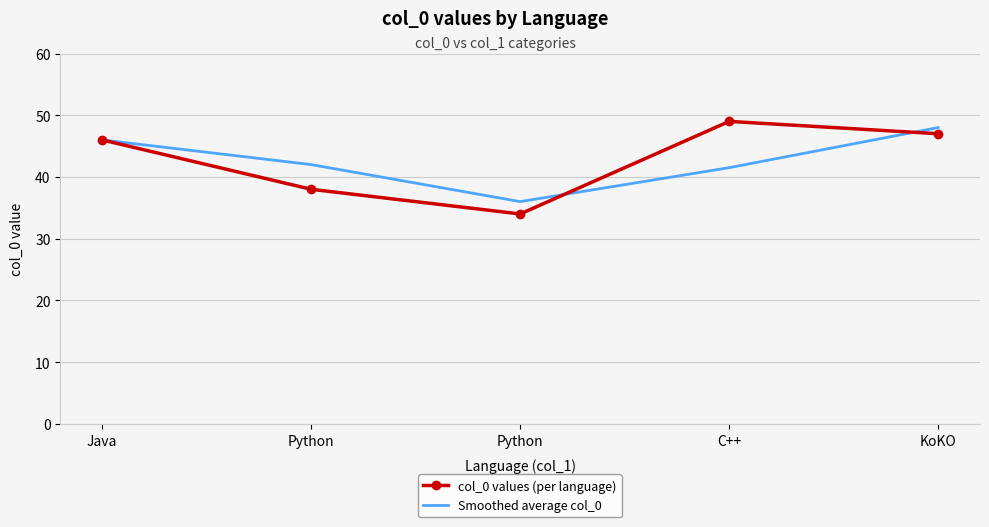

At which category is the sum across all series the highest?

KoKO